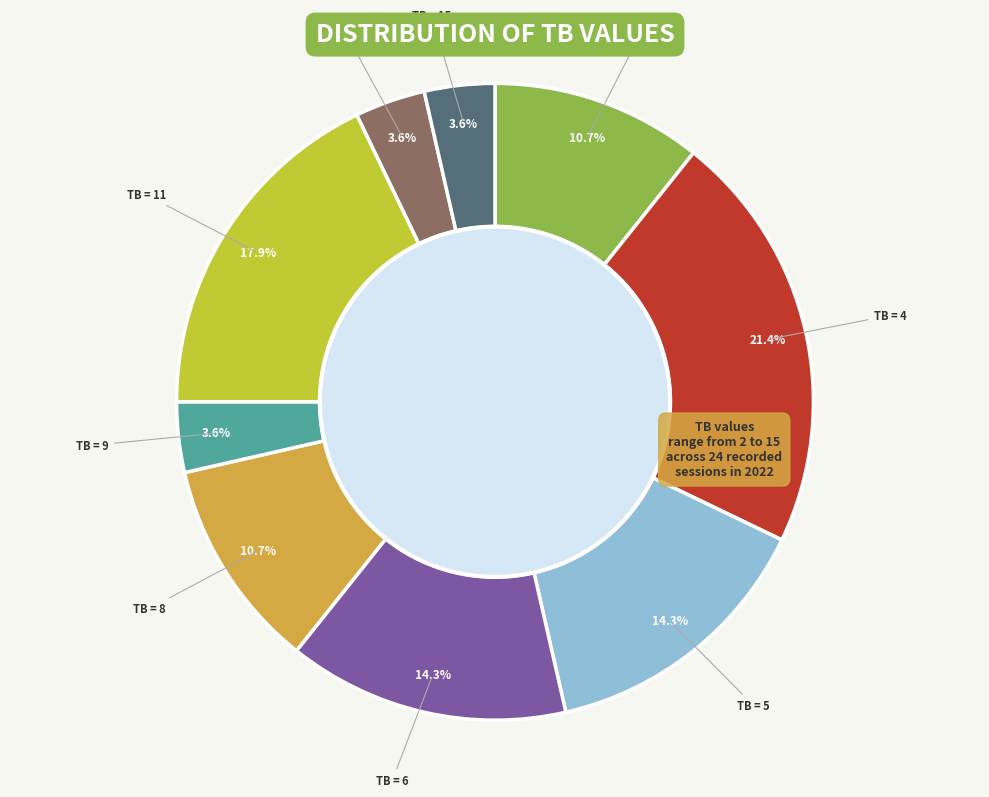

Is there any slice that represents more than half of the pie?

No